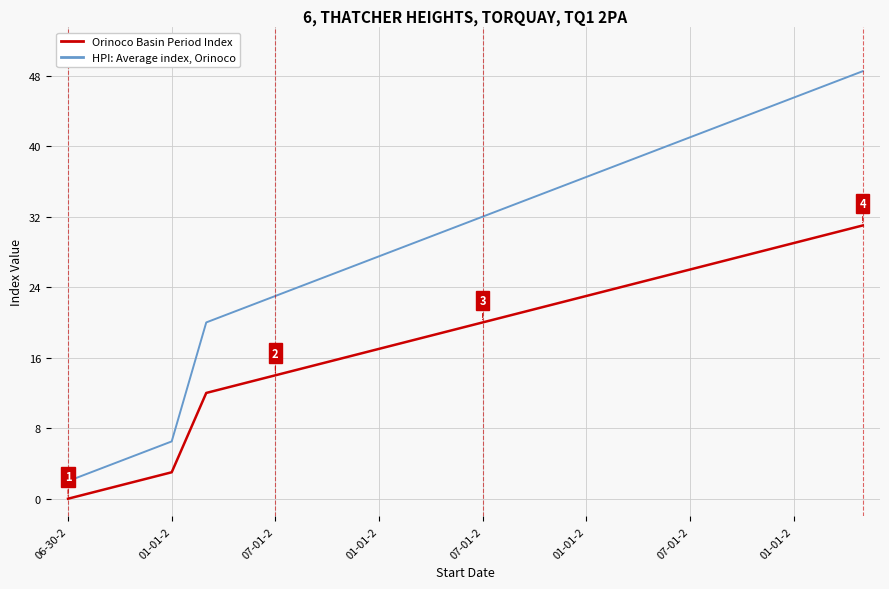

What is the minimum value for HPI: Average index, Orinoco?

2.0